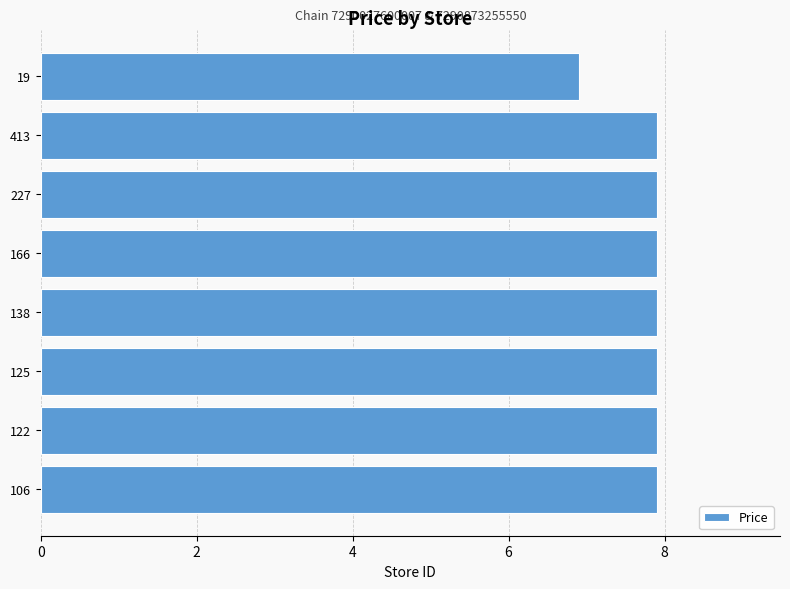

Reading bottom to top, list all the values displayed in this chart.

7.9	7.9	7.9	7.9	7.9	7.9	7.9	6.9